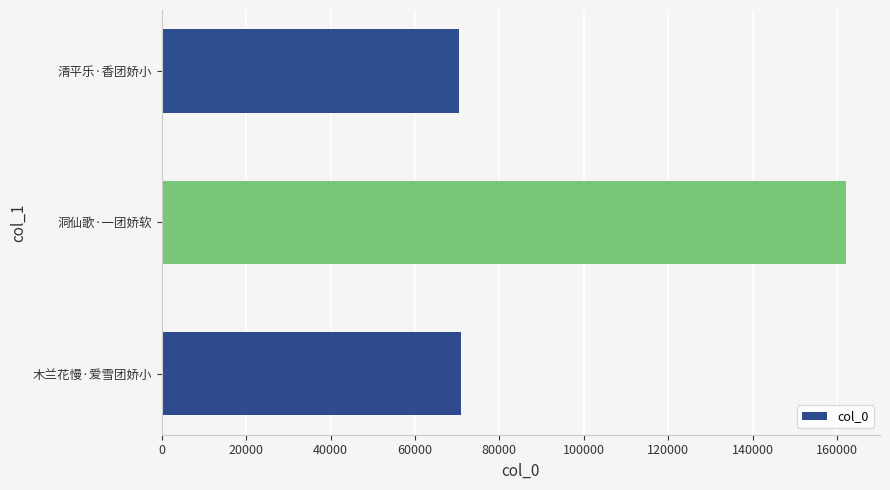

What is the change in value from 洞仙歌·一团娇软 to 清平乐·香团娇小?

-91768